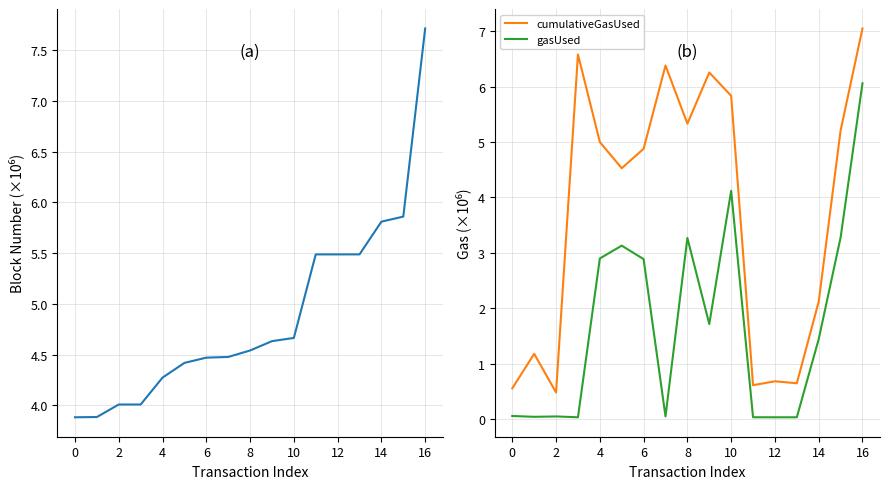

True or false: cumulativeGasUsed and gasUsed cross at least once.

False